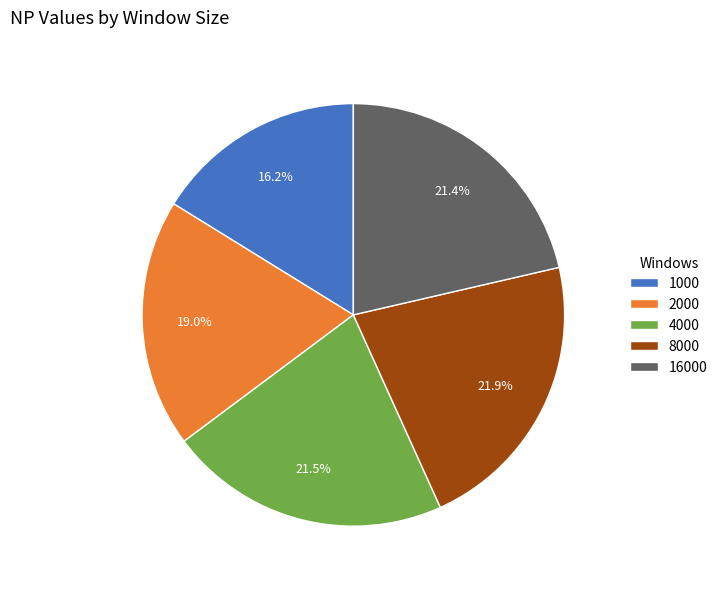

Does any single category account for the majority?

No